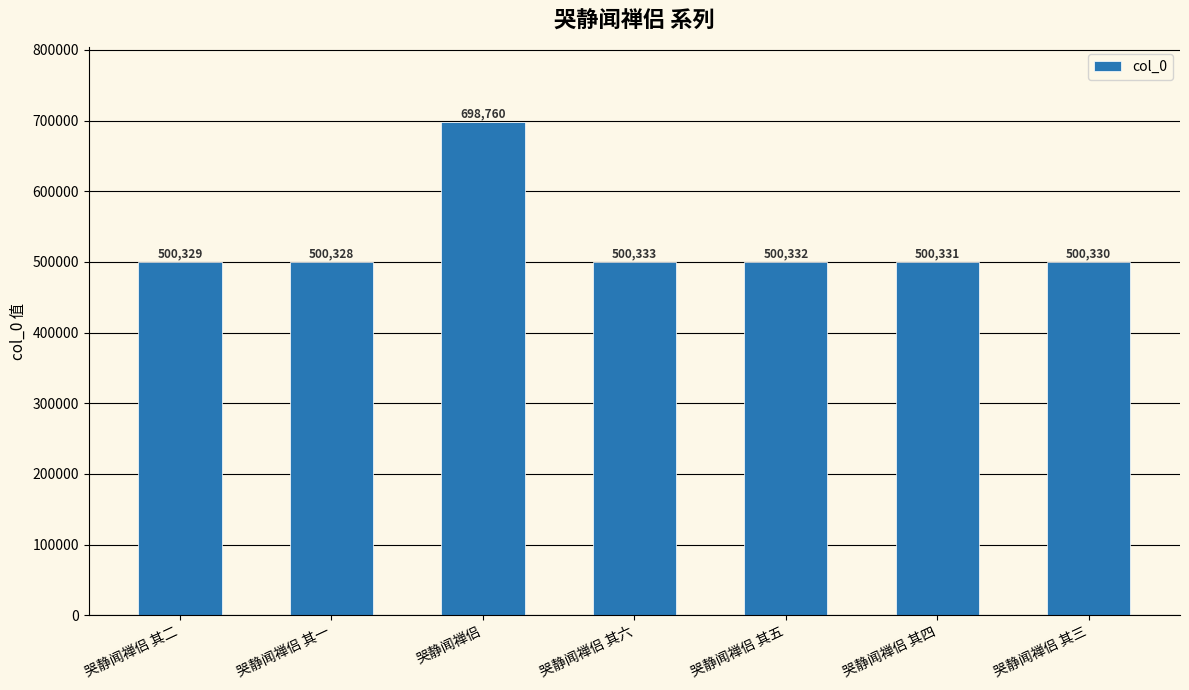

What is the difference between the values at 哭静闻禅侣 其一 and 哭静闻禅侣 其四?

3